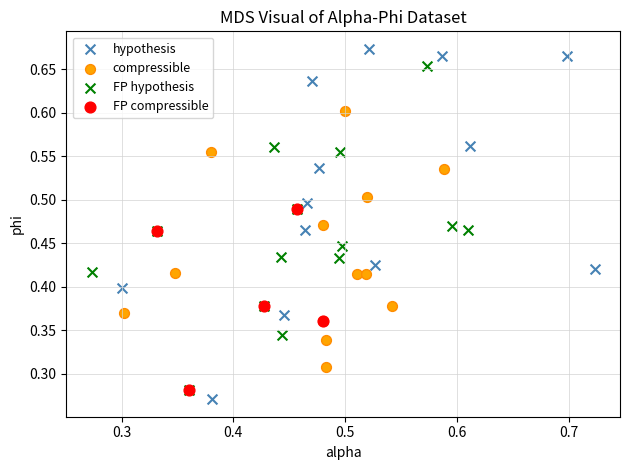

Which series reaches the maximum Y coordinate?

hypothesis